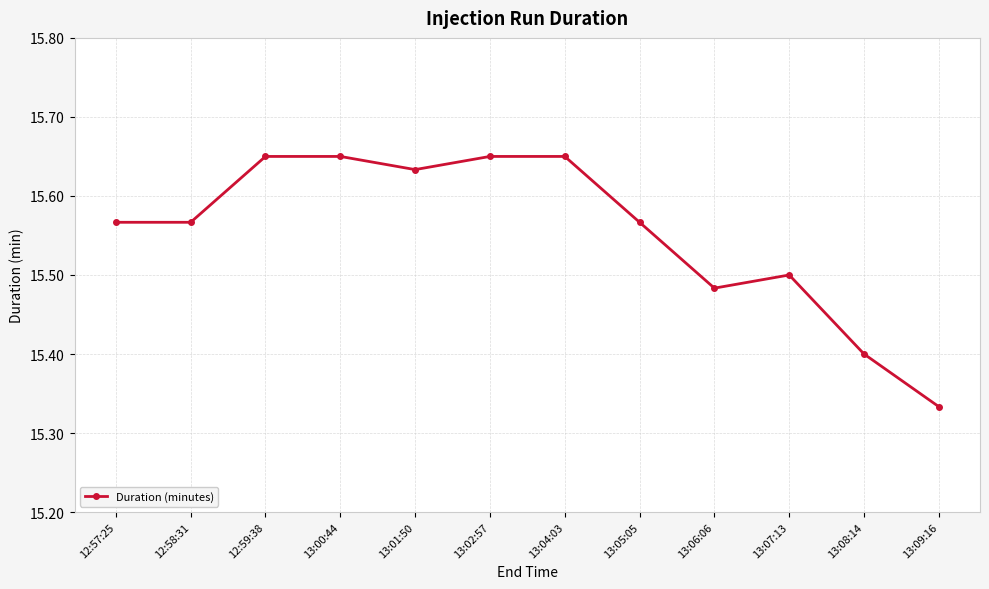

Between 13:02:57 and 12:58:31, which is larger?

13:02:57